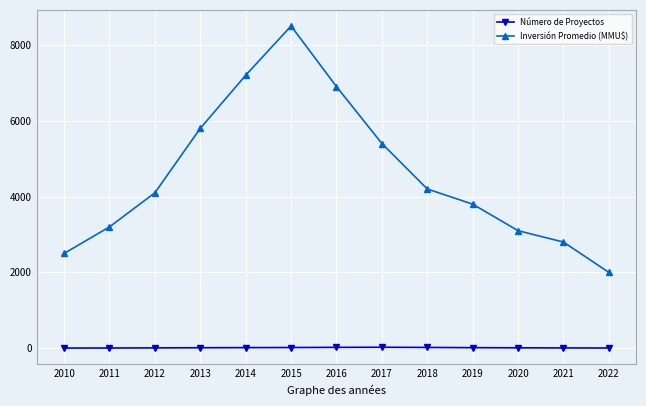

How many categories are shown in the chart?

13